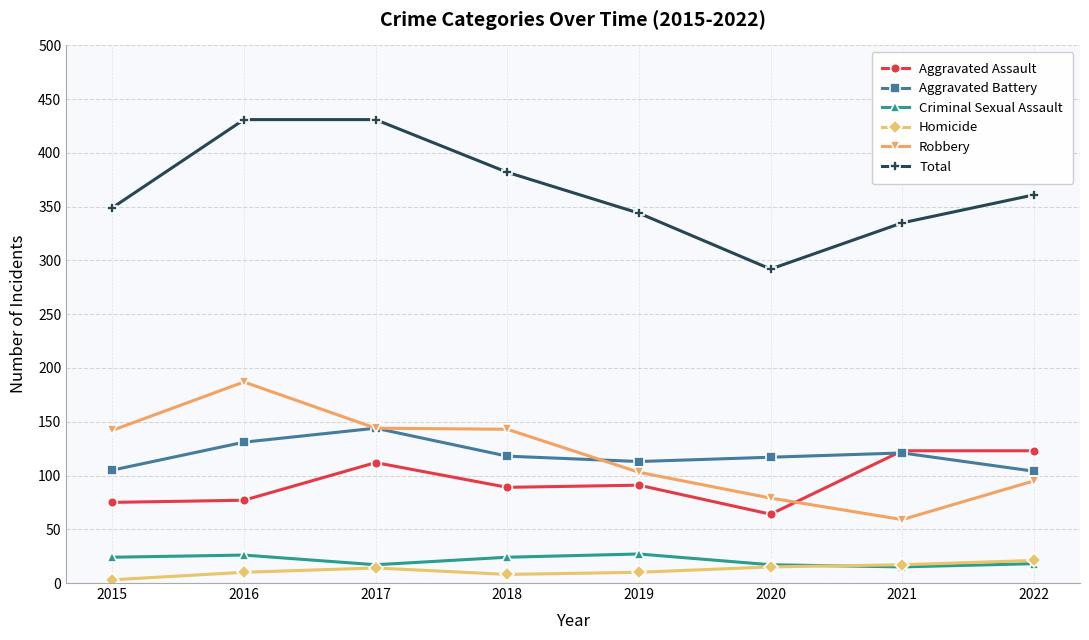

Is it true that Robbery equals 49 at 2020?

False